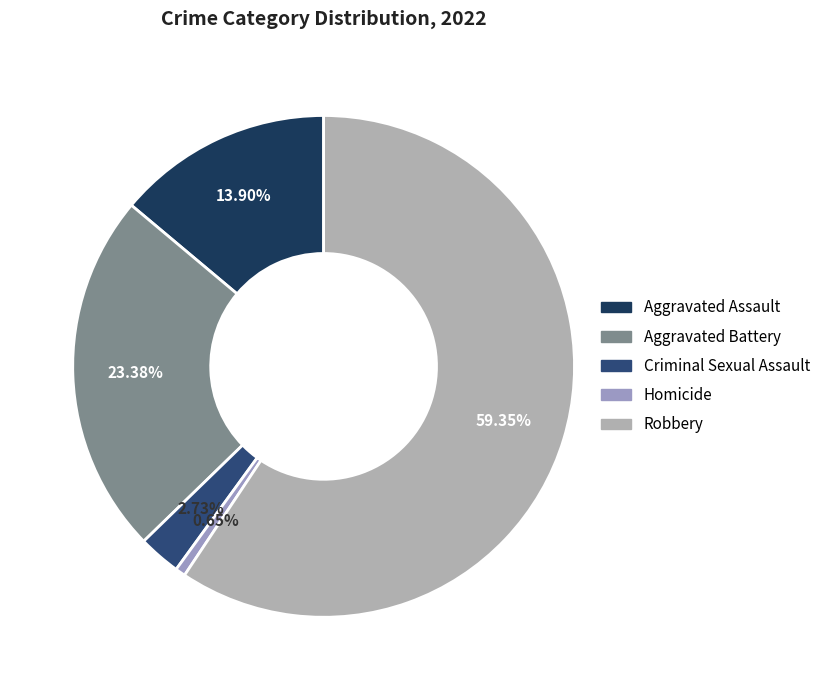

Do Criminal Sexual Assault and Aggravated Battery together represent more than half of the pie?

No